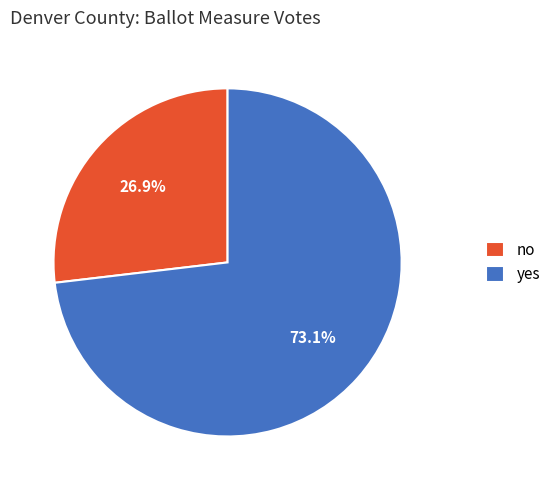

True or false: no accounts for 20% of the total.

False